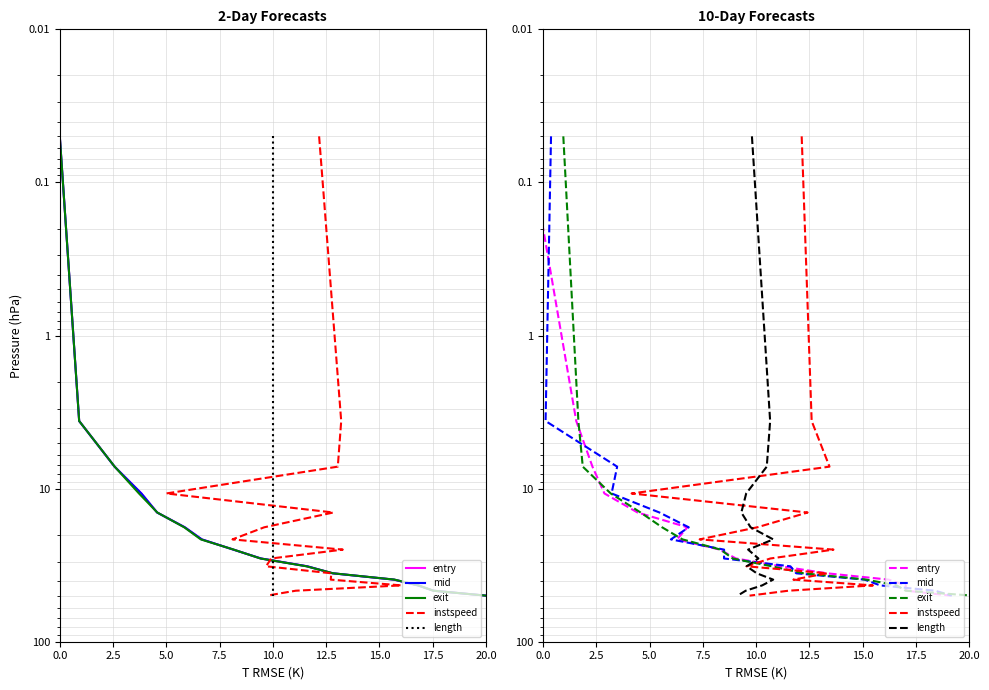

At how many categories does at least one series exceed 43?

2